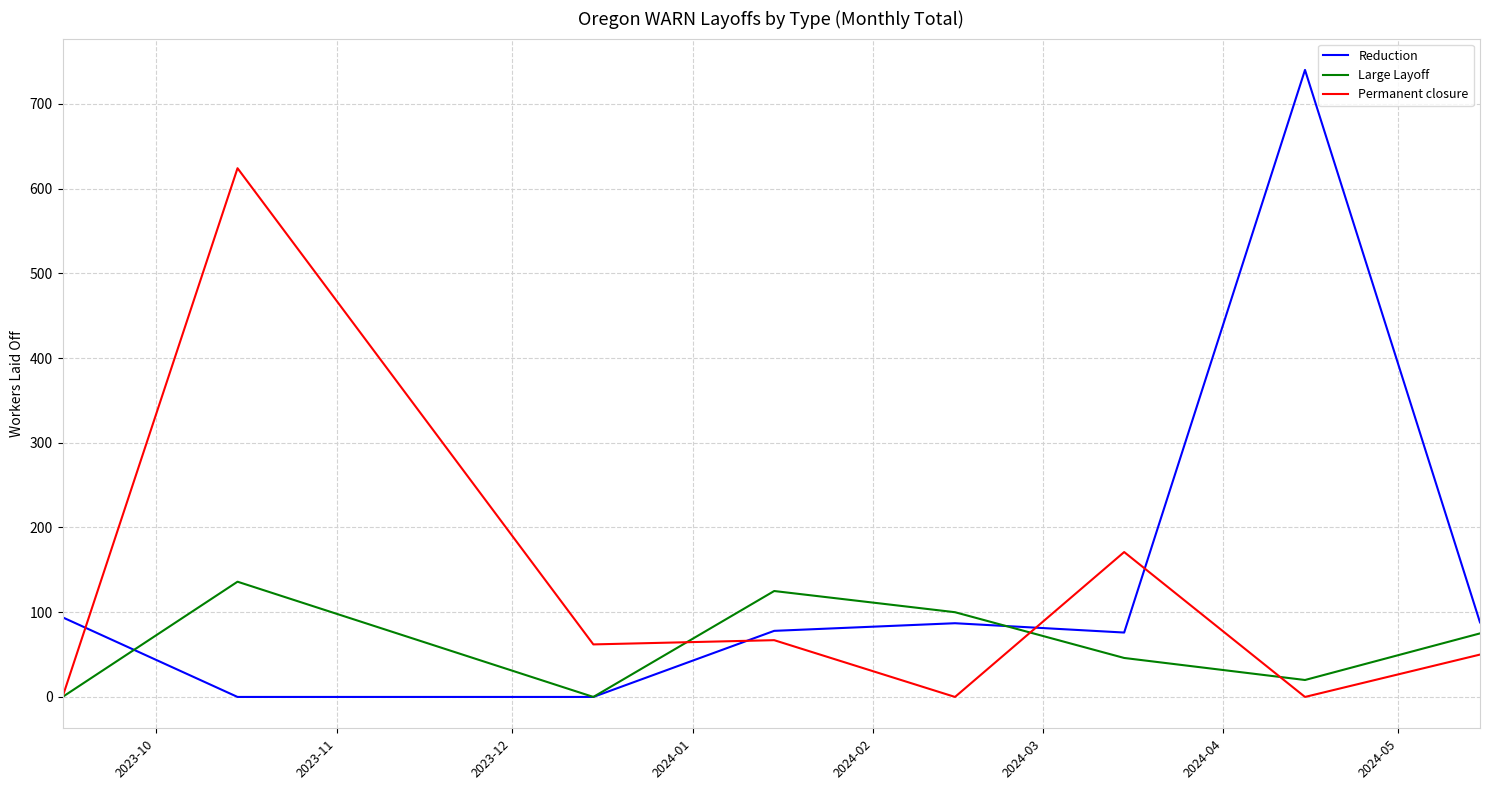

Rank the series by their maximum value, from lowest to highest.

Large Layoff, Permanent closure, Reduction